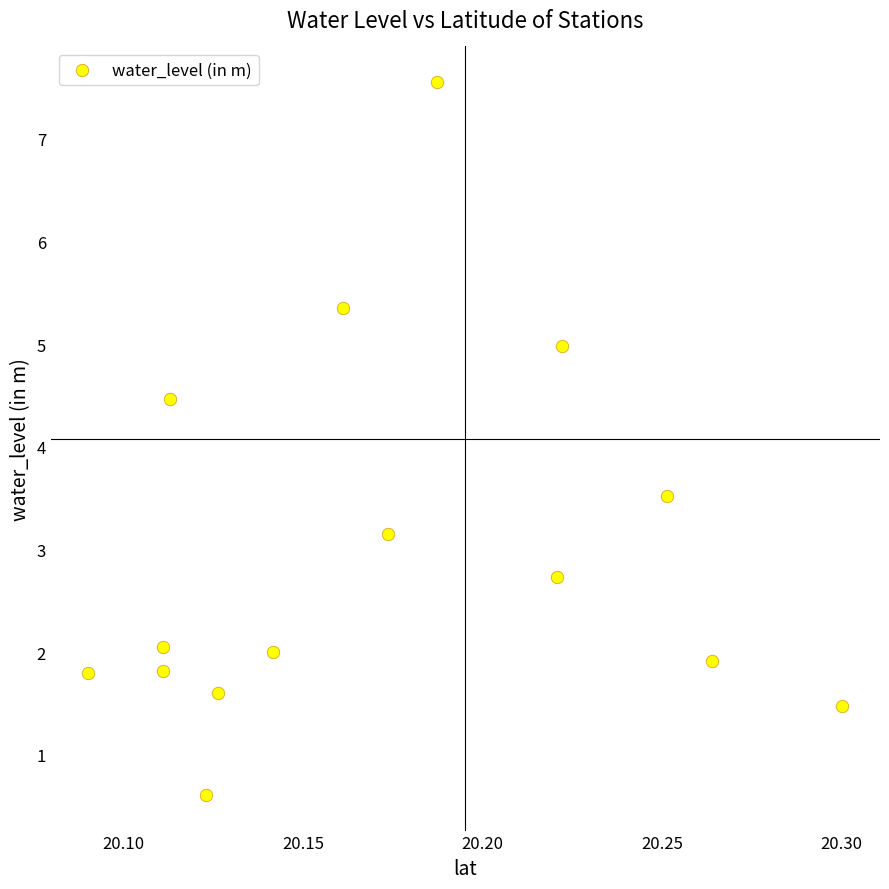

What is the range of Y values (max minus min)?

6.9